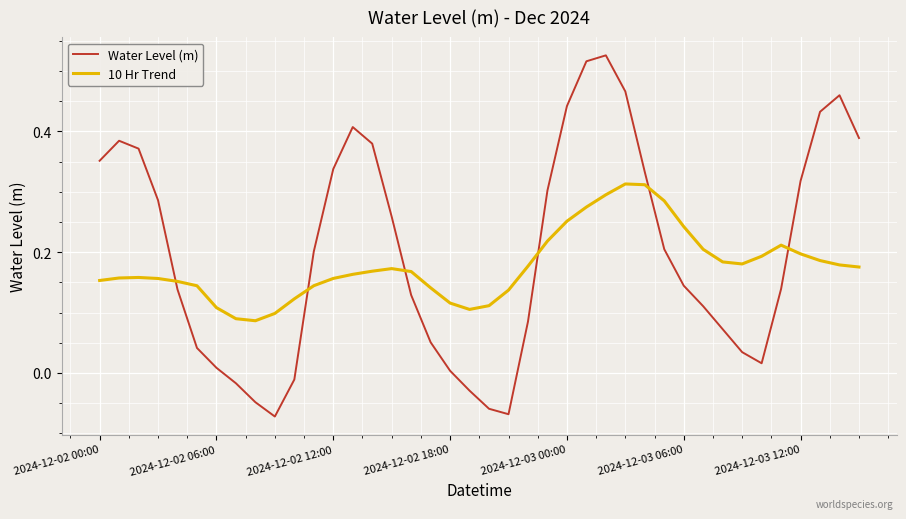

Does the chart have visible grid lines?

Yes